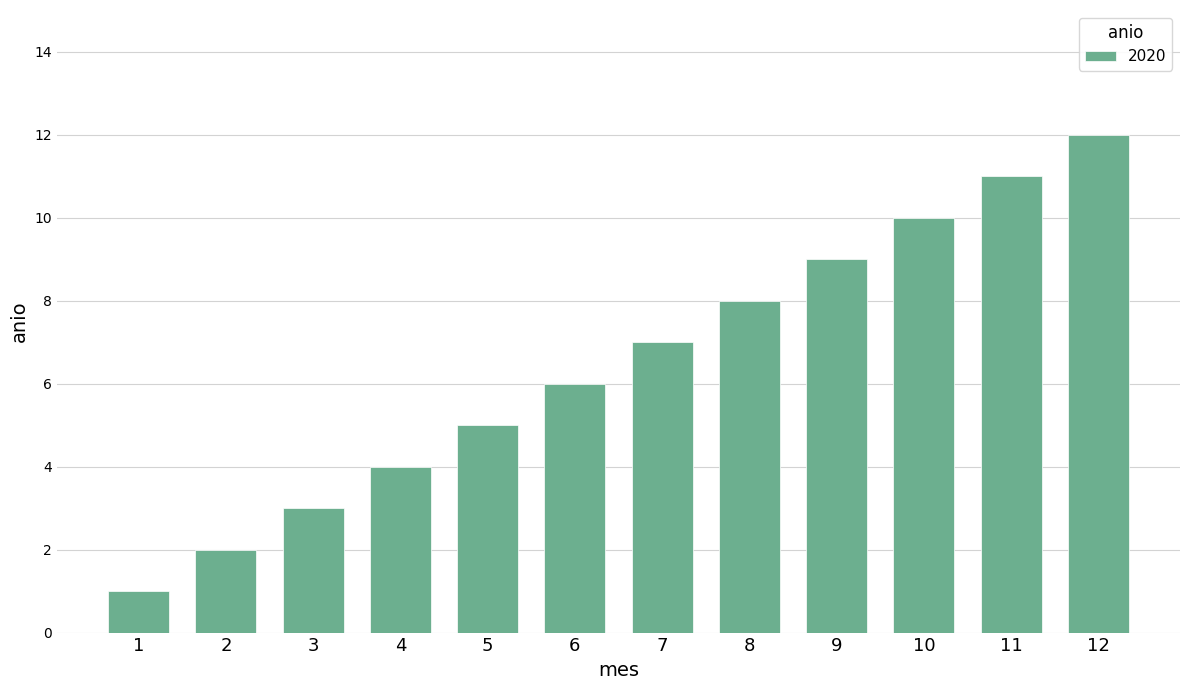

How many bars are there in total?

12